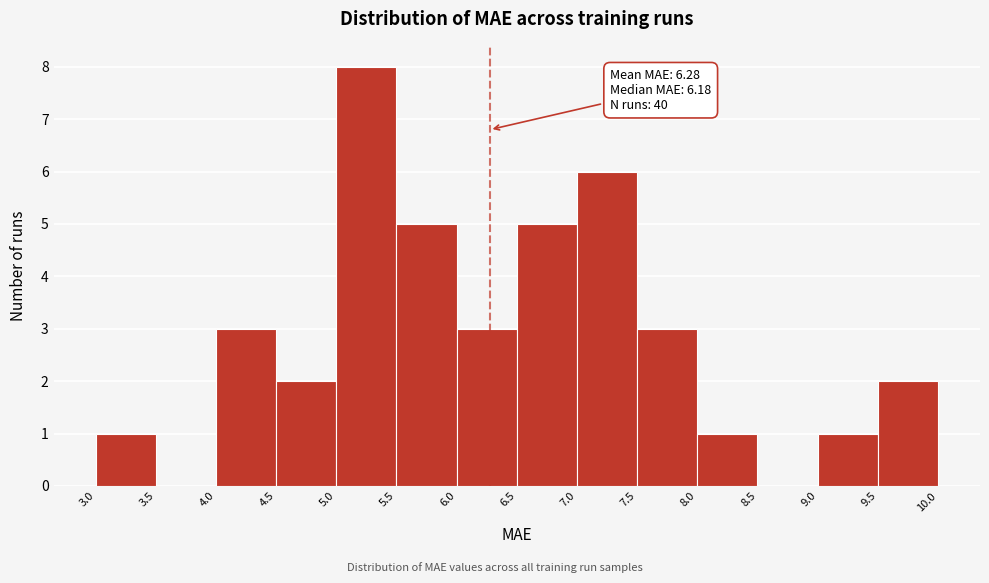

Which range on the x-axis has the tallest bar?

5.0 to 5.5